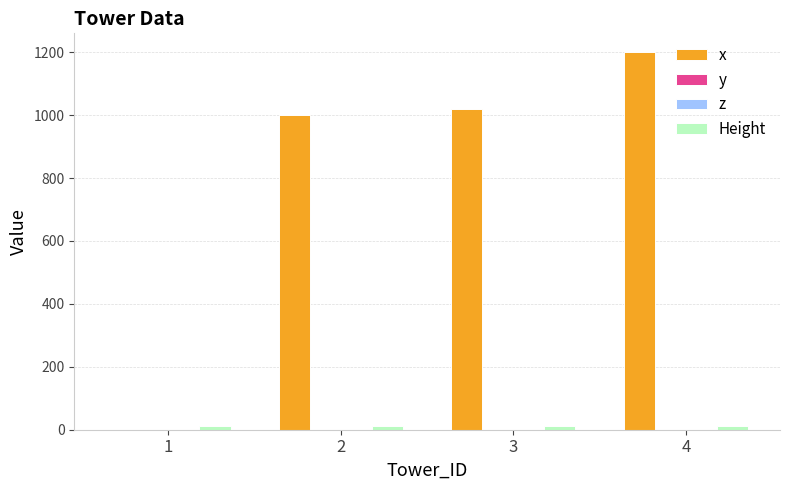

Where is Height nearest to the value 10?

1